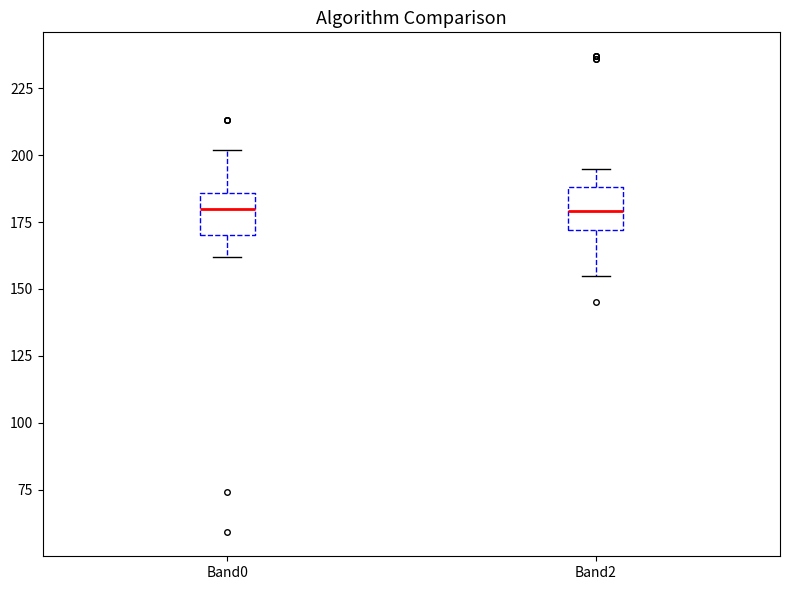

Reading left to right, transcribe this box plot: for each box, give where its median line is, the range the box spans, and where its two whiskers end, as read against the y-axis. The values are not printed on the chart, so give them approximately, as read against the axis.

Band0: median 180, box 170 to 185, whiskers 160 to 200
Band2: median 180, box 170 to 190, whiskers 155 to 195